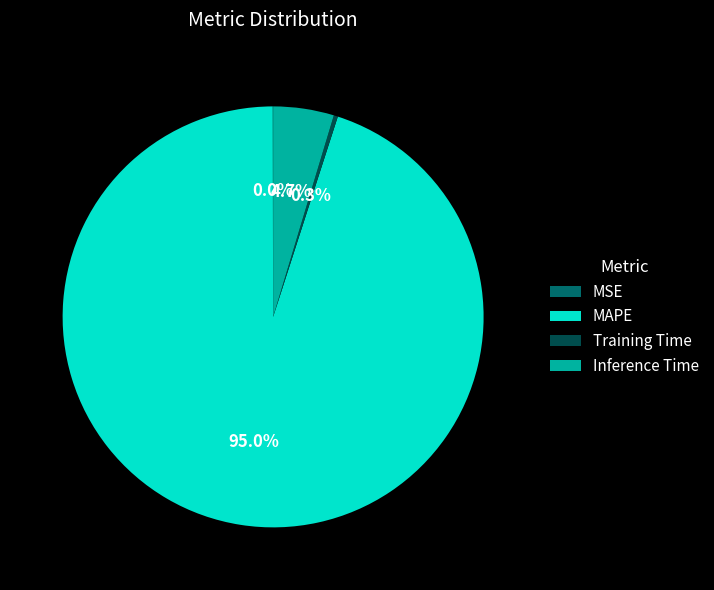

What is the majority slice?

MAPE